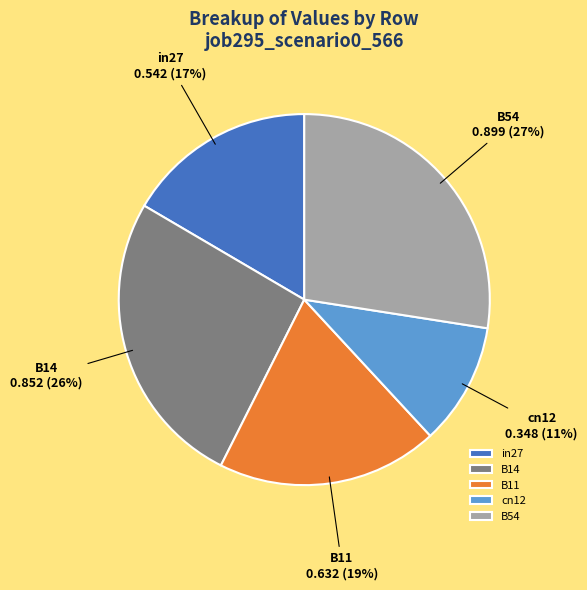

Rank the categories by value from lowest to highest.

cn12, in27, B11, B14, B54